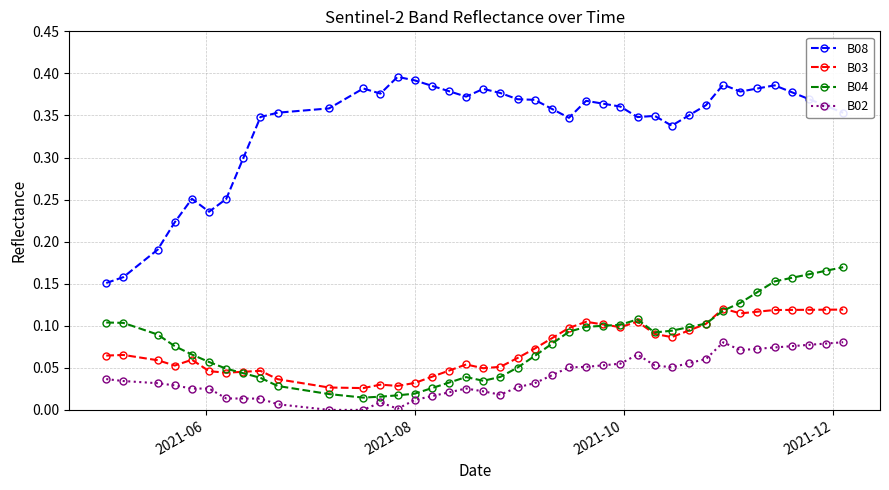

Does the chart display data point markers on the line(s)?

Yes